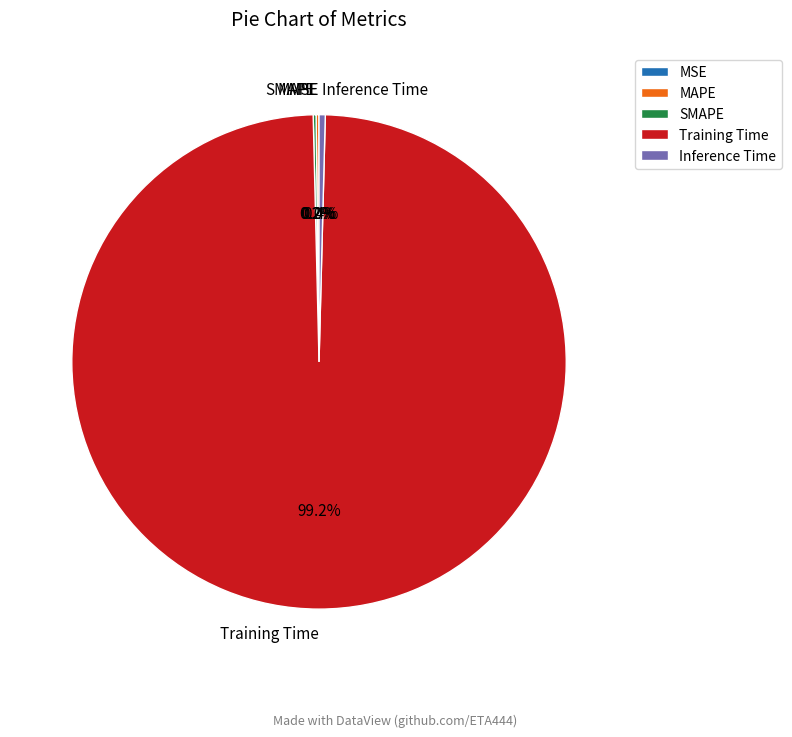

Is it true that Inference Time is 0% of the pie?

True